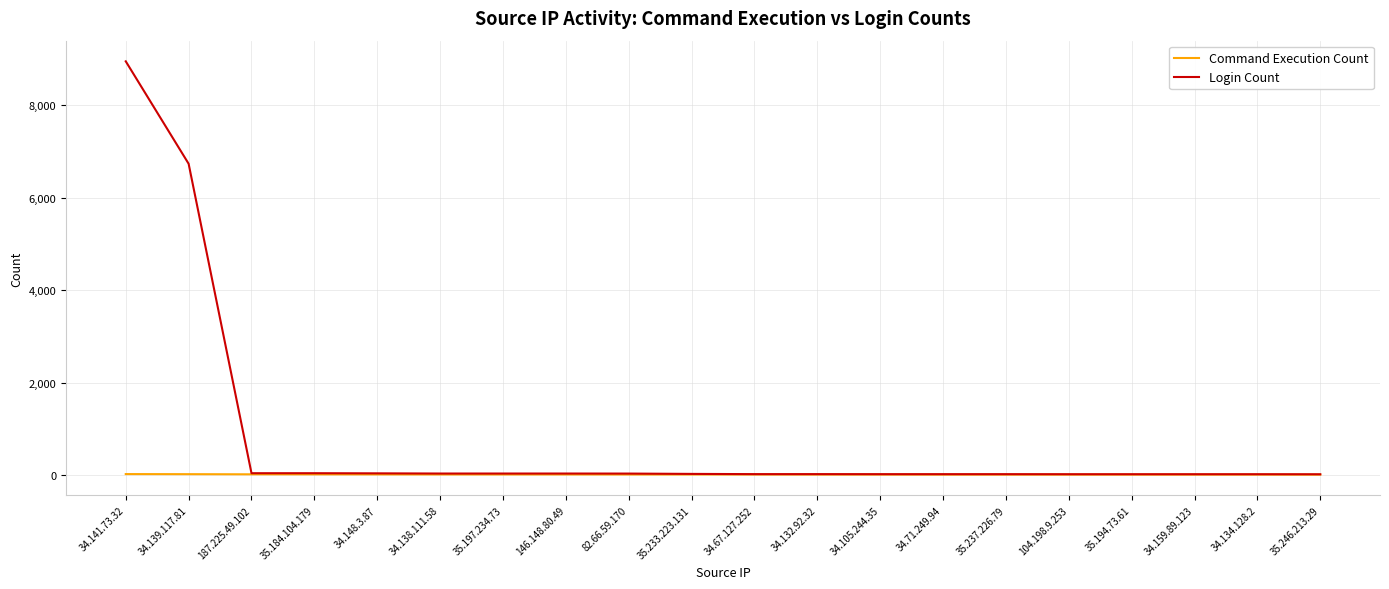

Rank the series by their maximum value, from lowest to highest.

Command Execution Count, Login Count